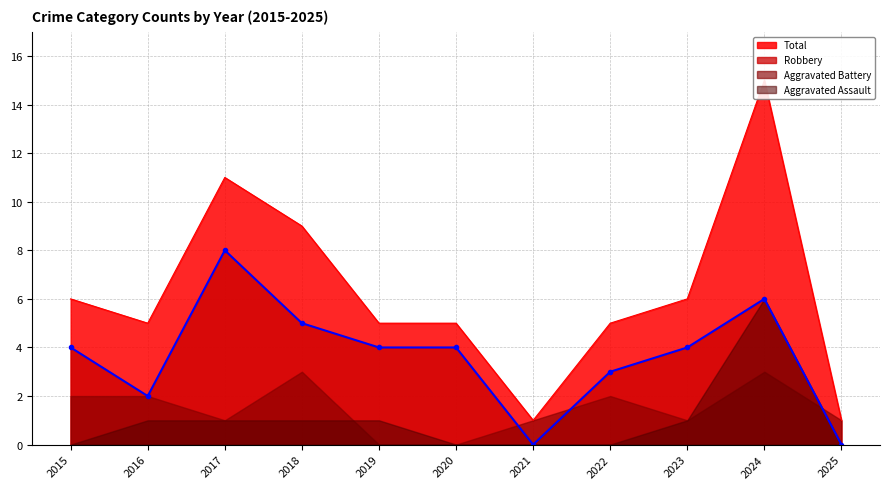

In Robbery, how many points are lower than both neighbors (excluding endpoints)?

2